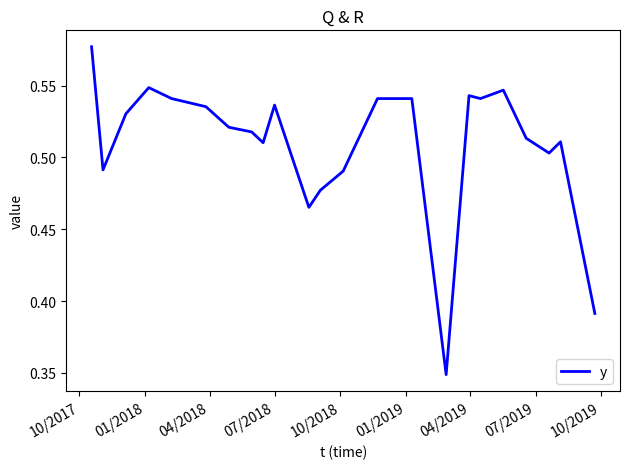

What is the minimum value shown in the chart?

0.3